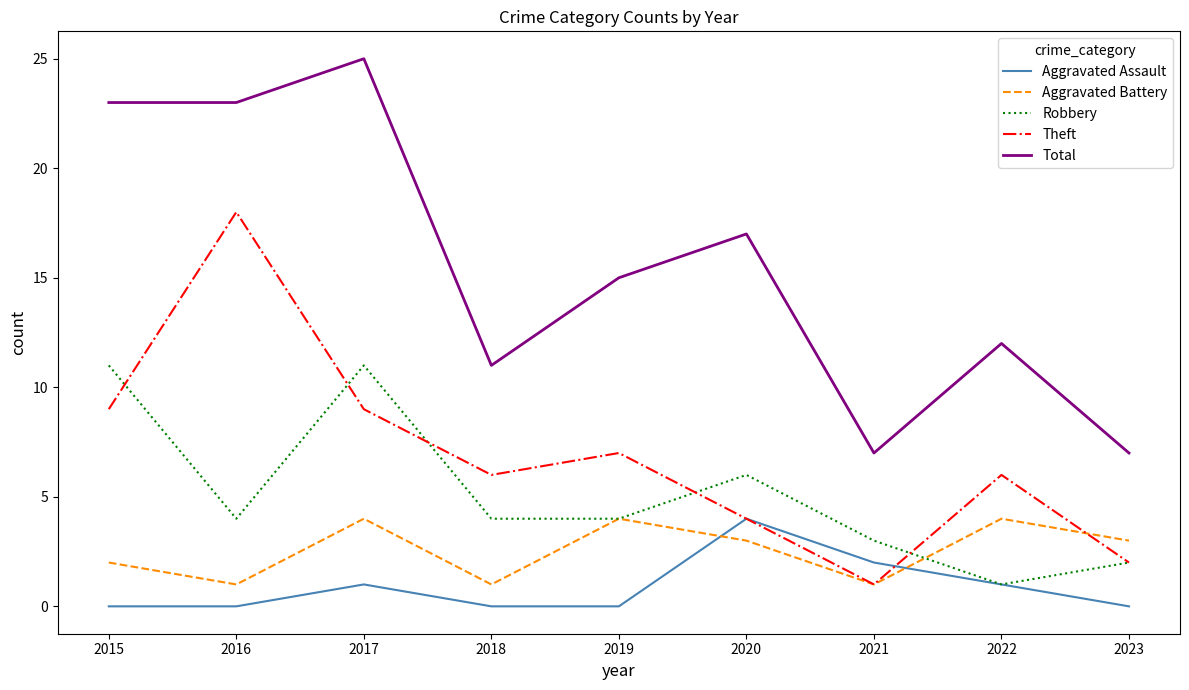

Reading left to right, what are all the values shown in this chart?

Aggravated Assault: 0	0	1	0	0	4	2	1	0
Aggravated Battery: 2	1	4	1	4	3	1	4	3
Robbery: 11	4	11	4	4	6	3	1	2
Theft: 9	18	9	6	7	4	1	6	2
Total: 23	23	25	11	15	17	7	12	7